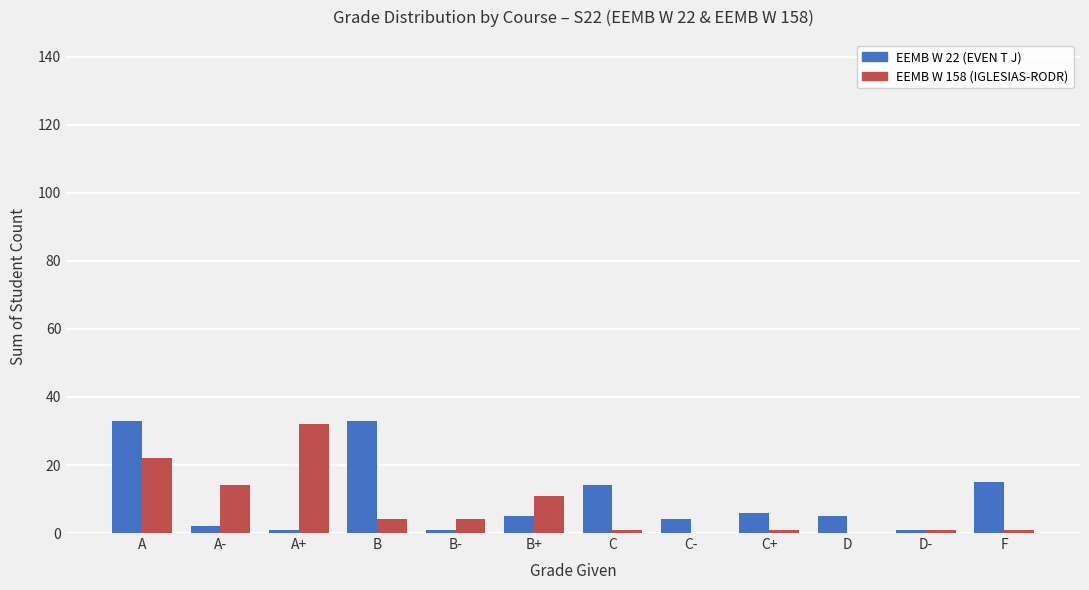

The EEMB W 158 (IGLESIAS-RODR) series shows 22 at A. True or false?

True